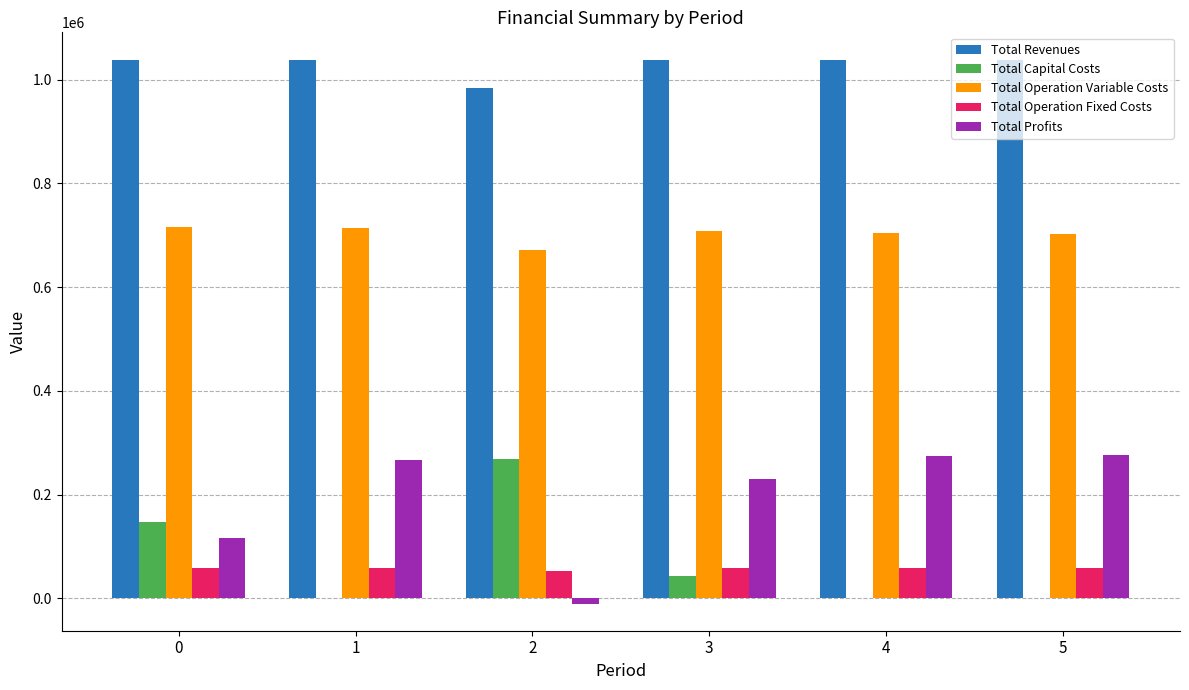

What is the highest value of the Total Capital Costs series?

268000.0